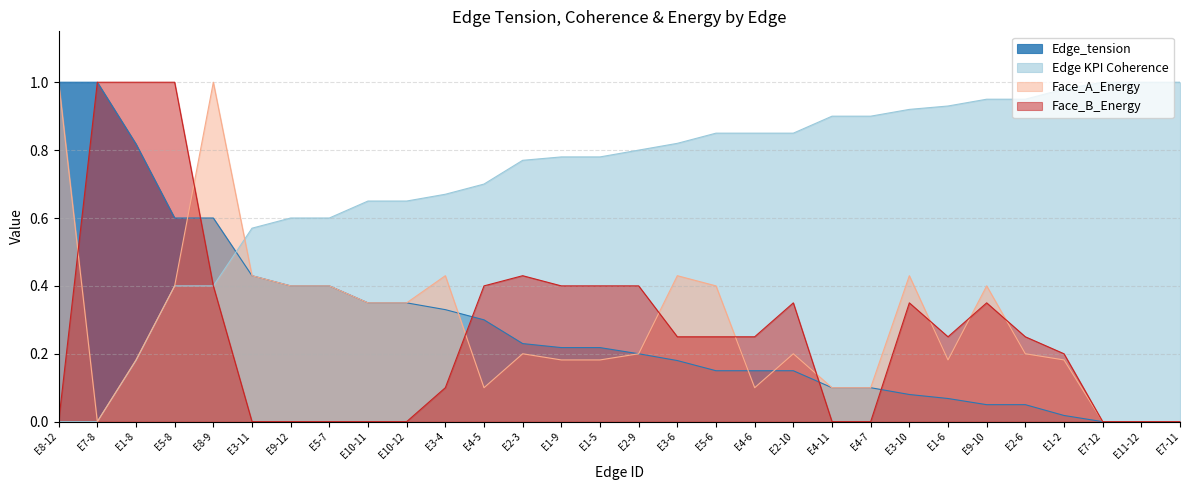

At which category is the sum across all series the highest?

E5-8